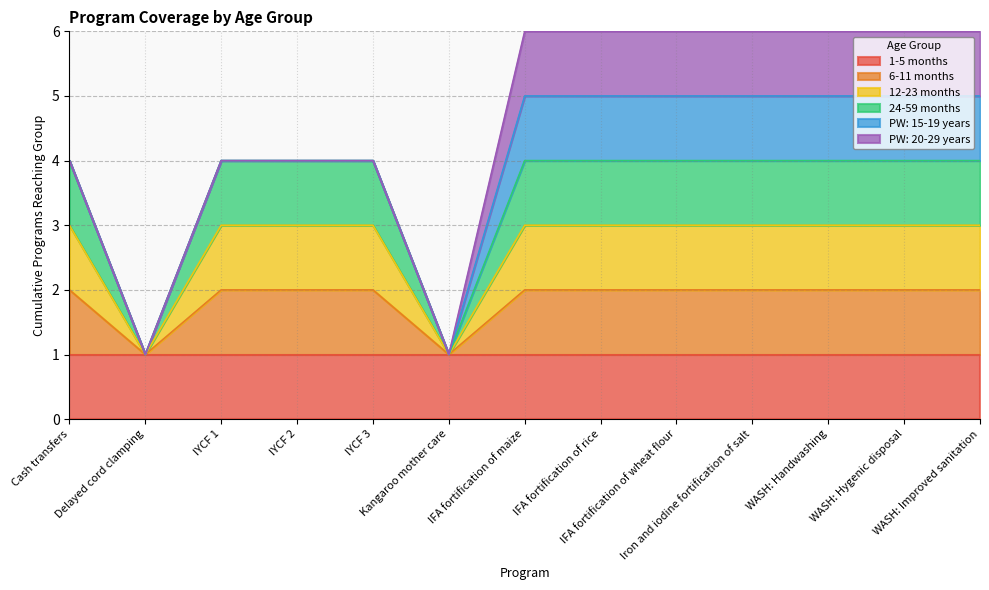

How many lines are shown in the chart?

6